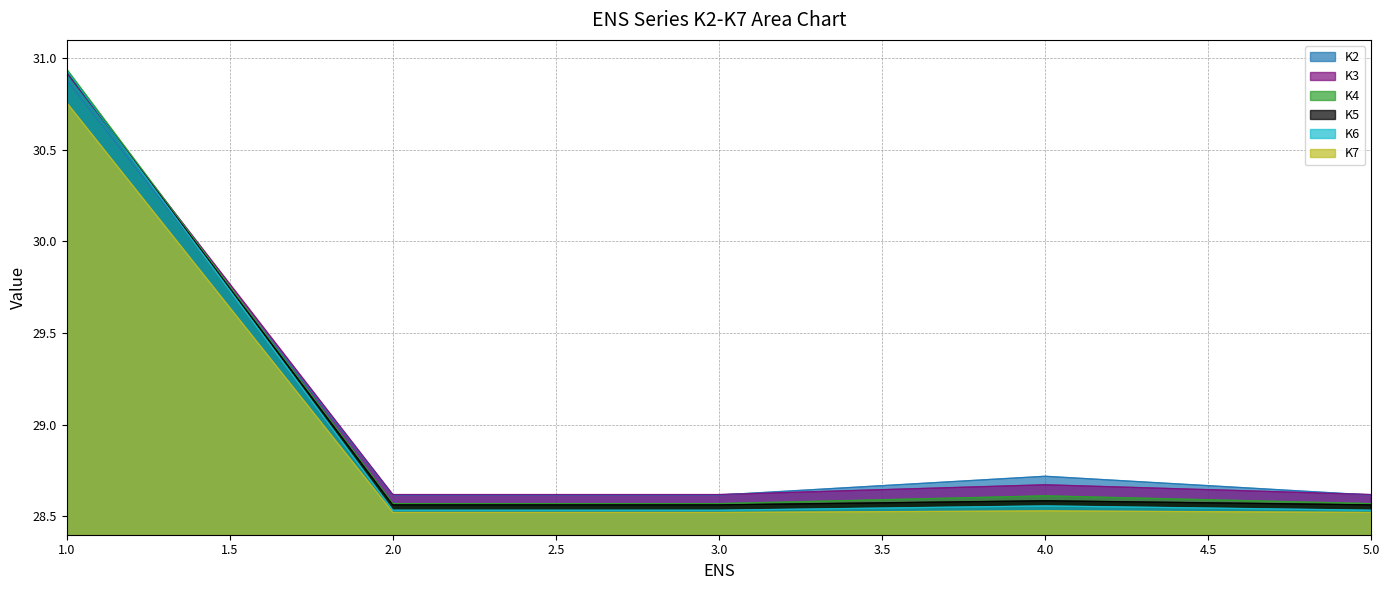

Is it true that K4 equals 28.6 at 3?

True